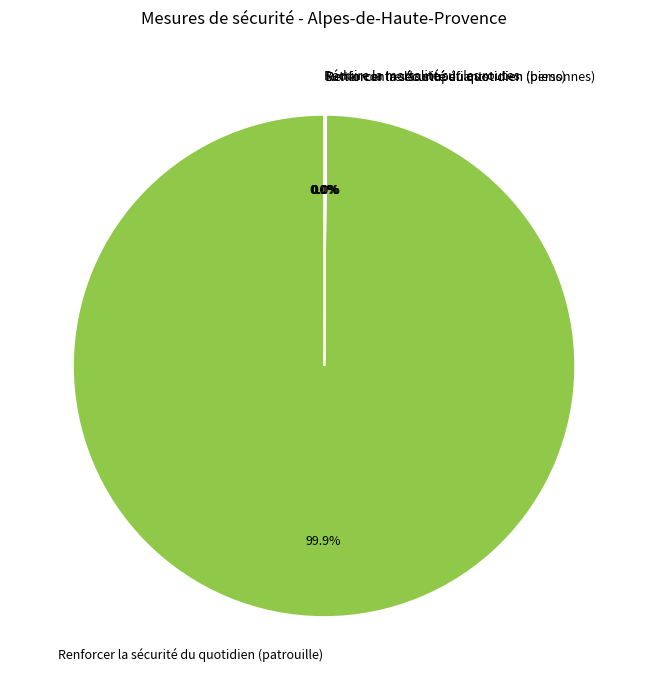

Which slice is the largest?

Renforcer la sécurité du quotidien (patrouille)